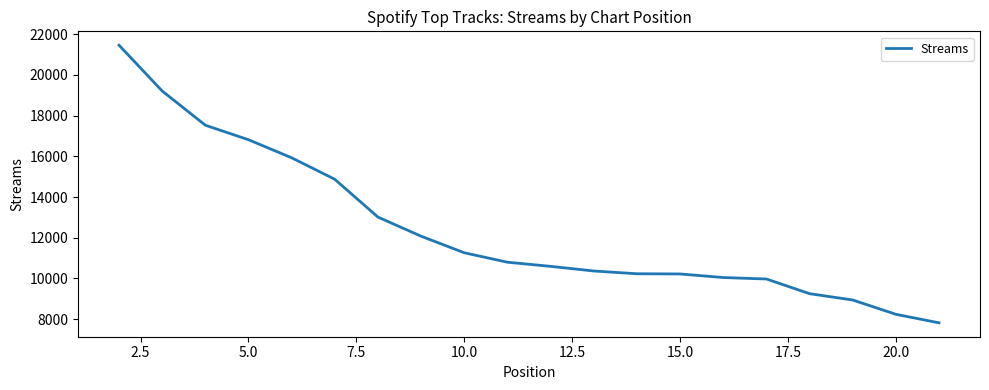

What is the difference between the maximum and minimum values?

13638